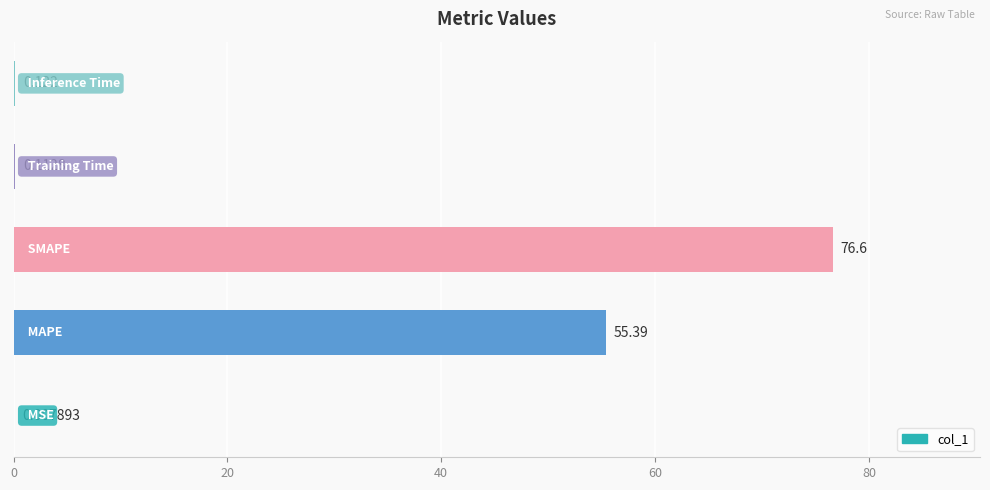

Does the chart contain stacked bars?

No